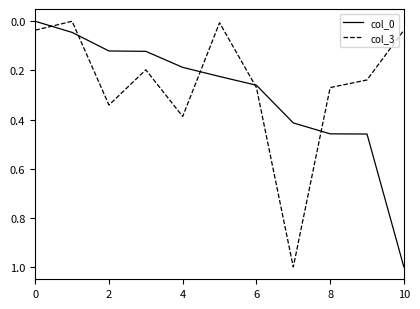

What is the maximum value for col_3?

1.0